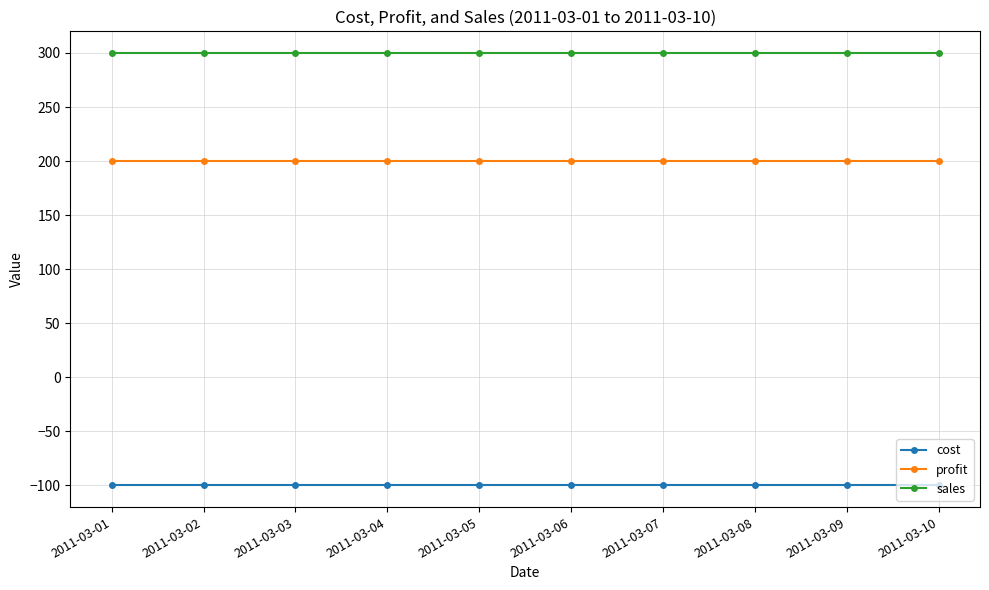

What is the minimum value for profit?

200